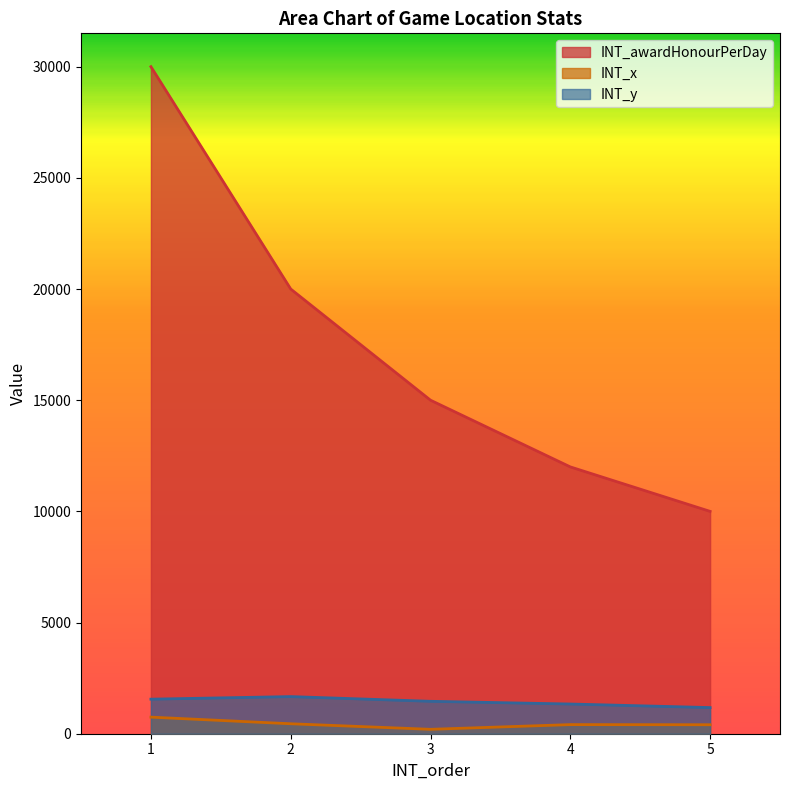

Which series has the largest range (max minus min)?

INT_awardHonourPerDay